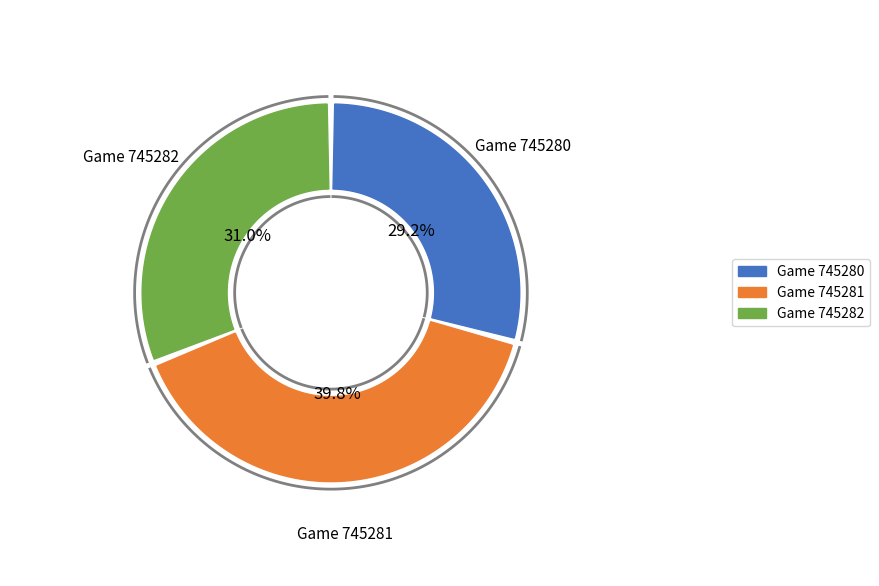

Rank the categories by value from lowest to highest.

745280, 745282, 745281